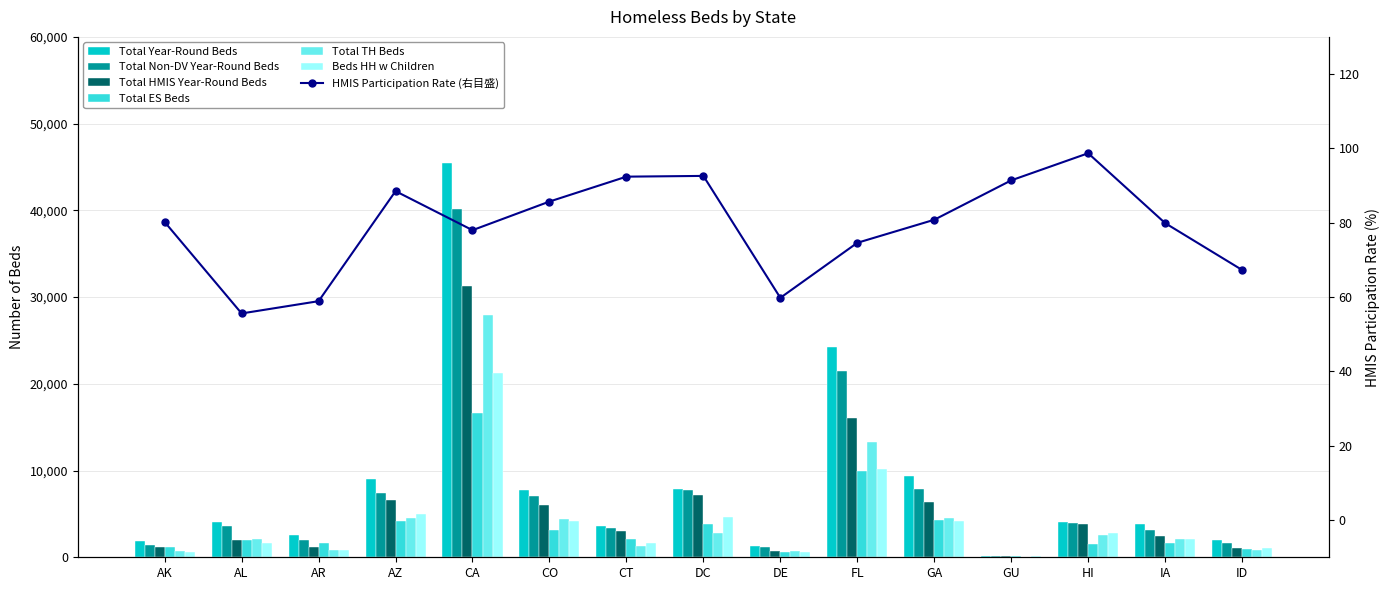

The Total Non-DV Year-Round Beds series shows 3322 at CT. True or false?

True